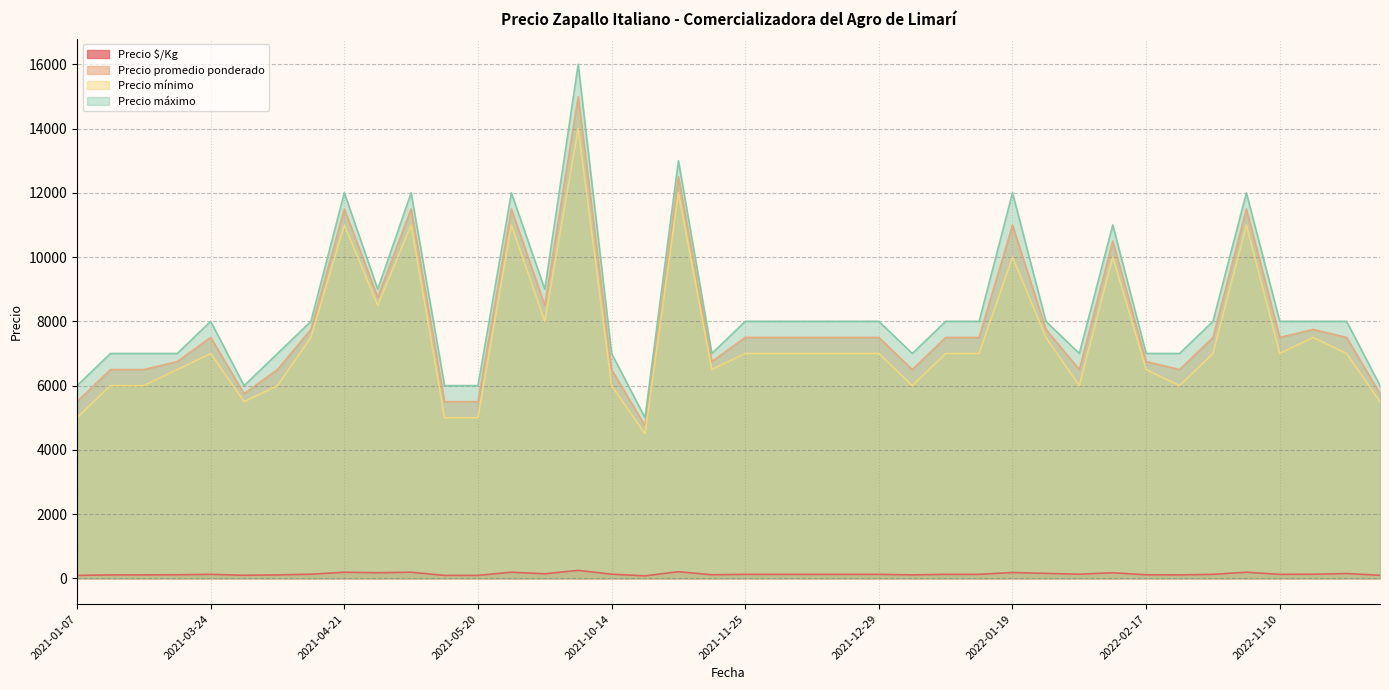

What are all the series names shown in the legend?

Precio $/Kg, Precio promedio ponderado, Precio mínimo, Precio máximo